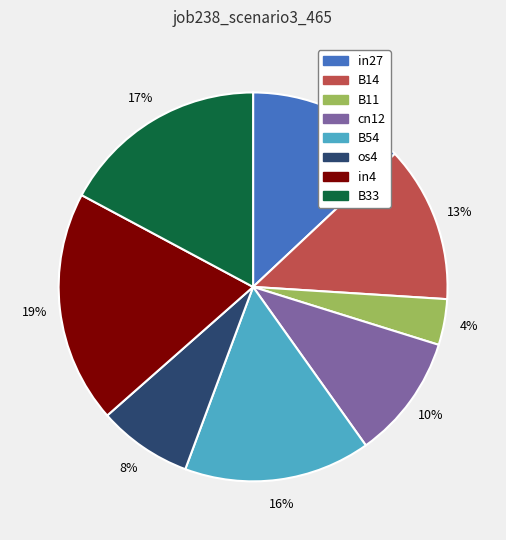

Does any single category account for the majority?

No